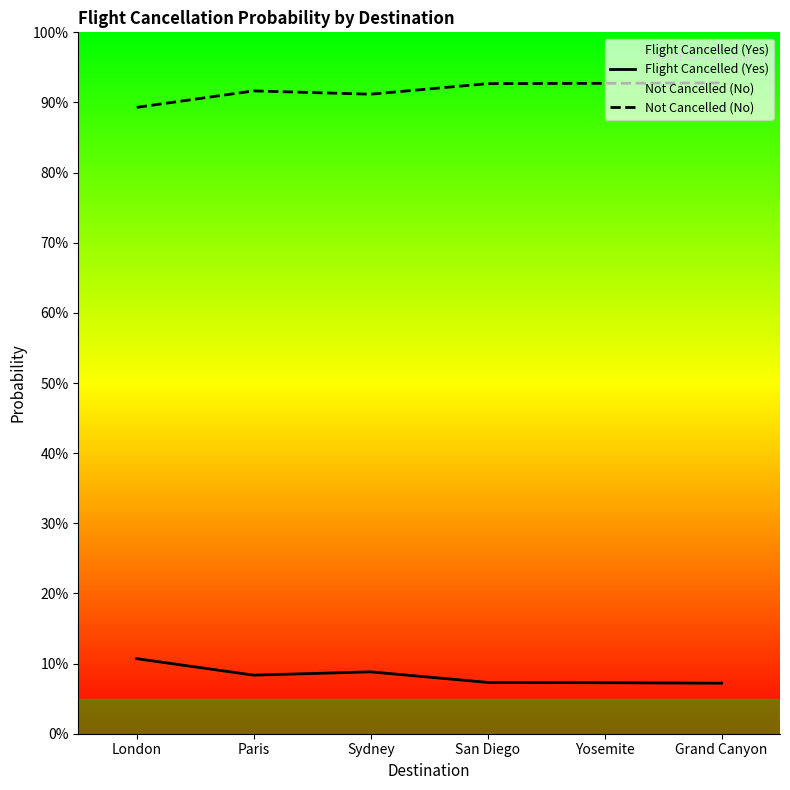

True or false: Not Cancelled (No) has a value of 0.9 at Yosemite.

True